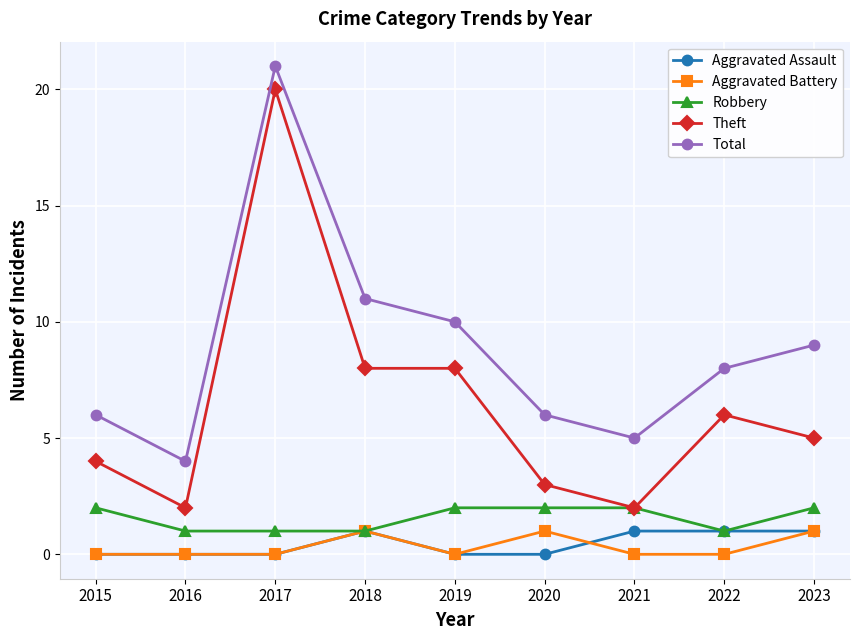

Is it true that Total equals 12 at 2022?

False